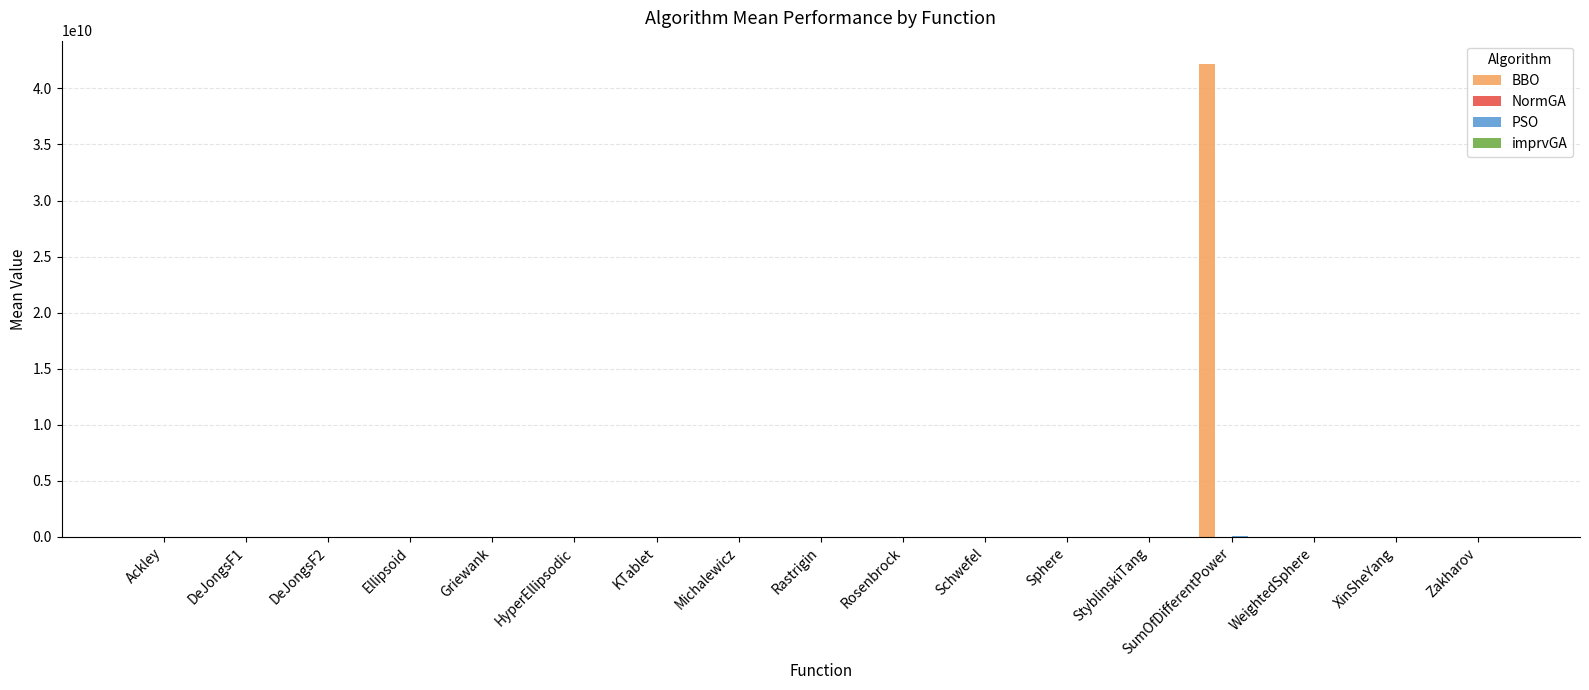

At which category is the sum across all series the highest?

SumOfDifferentPower